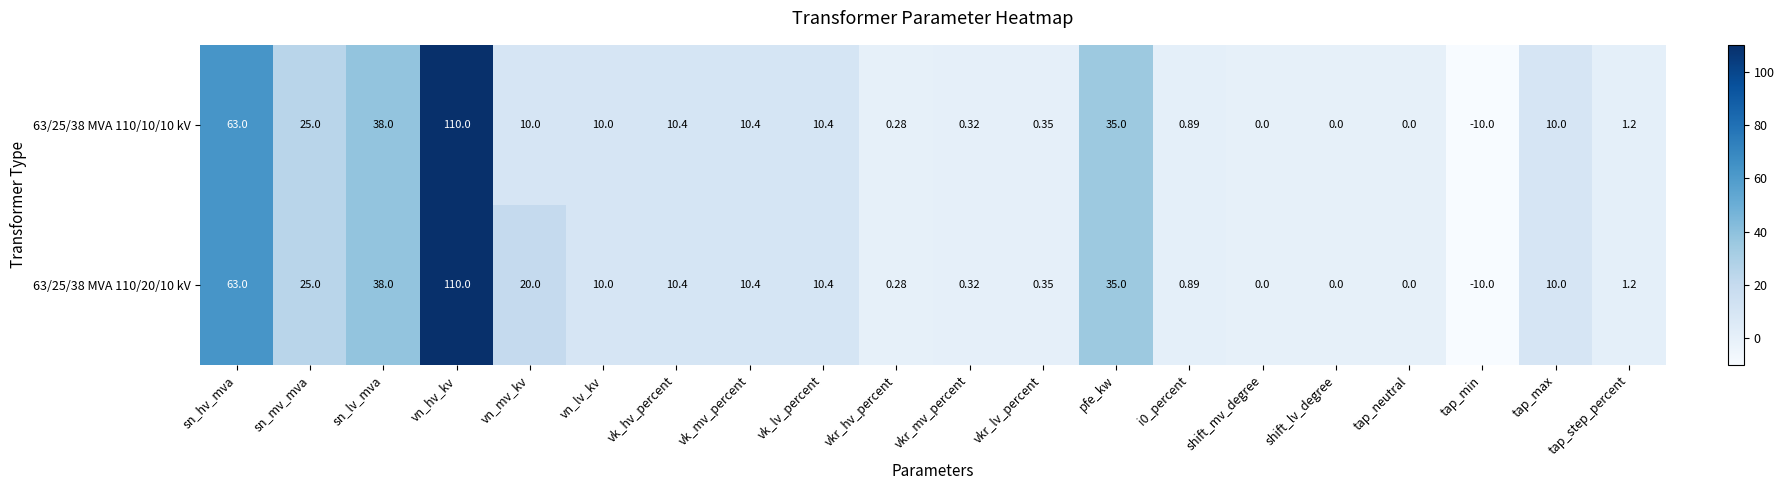

Where does the 63/25/38 MVA 110/10/10 kV series first go above 10?

sn_hv_mva